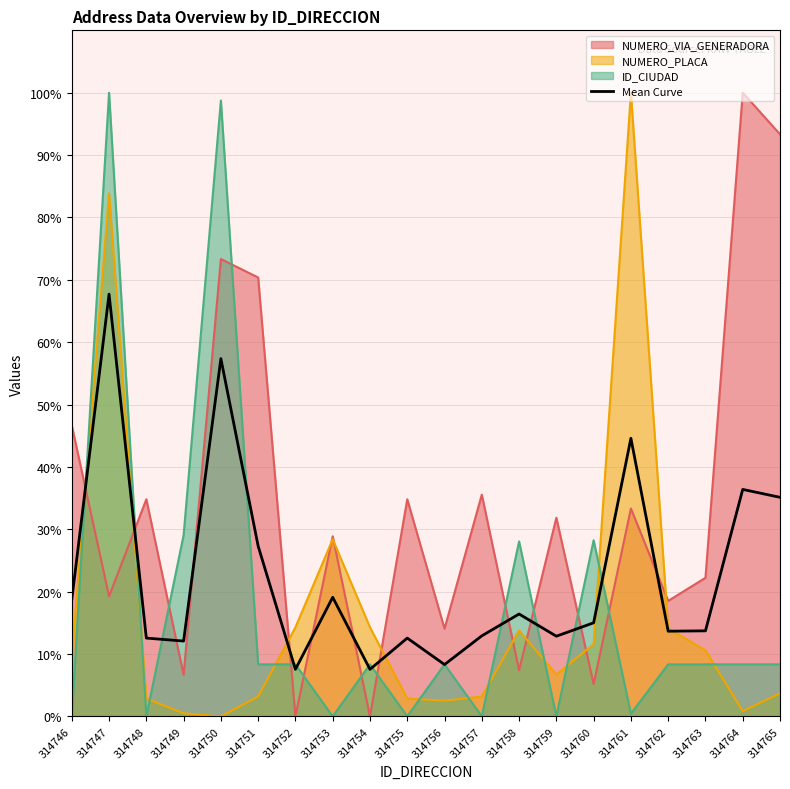

Which category has the highest value across all series?

314747